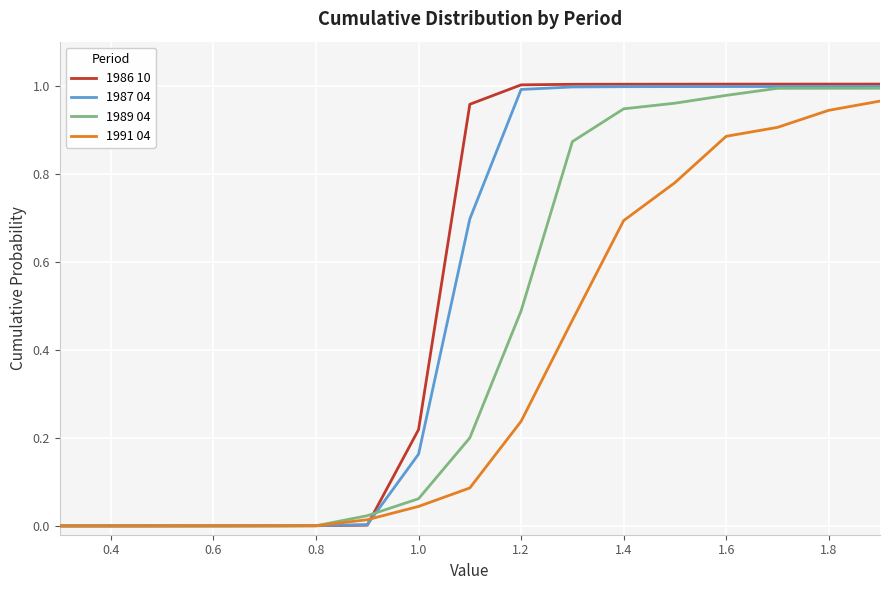

Which series has the largest range (max minus min)?

1986 10